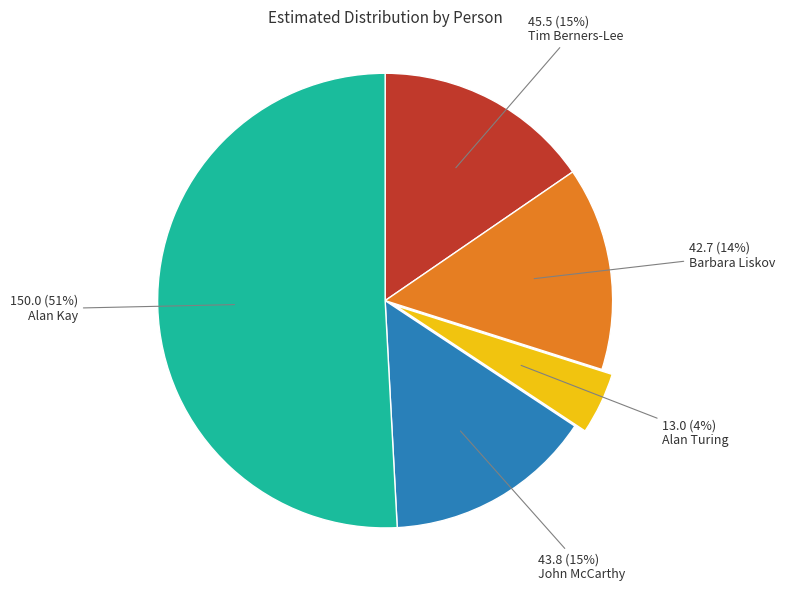

To the nearest percent, what is the average slice percentage?

20%